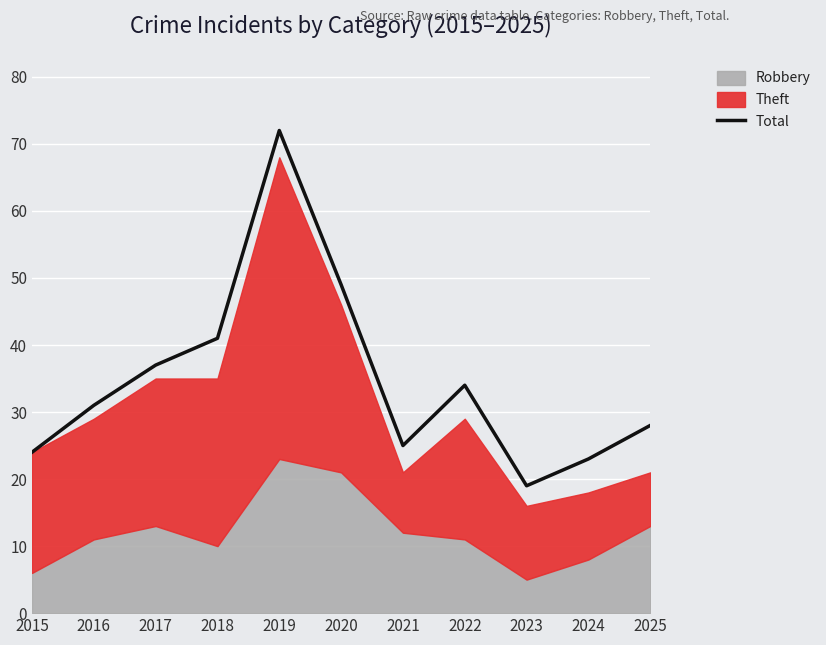

Reading right to left, transcribe all the data shown in this chart.

28	23	19	34	25	49	72	41	37	31	24